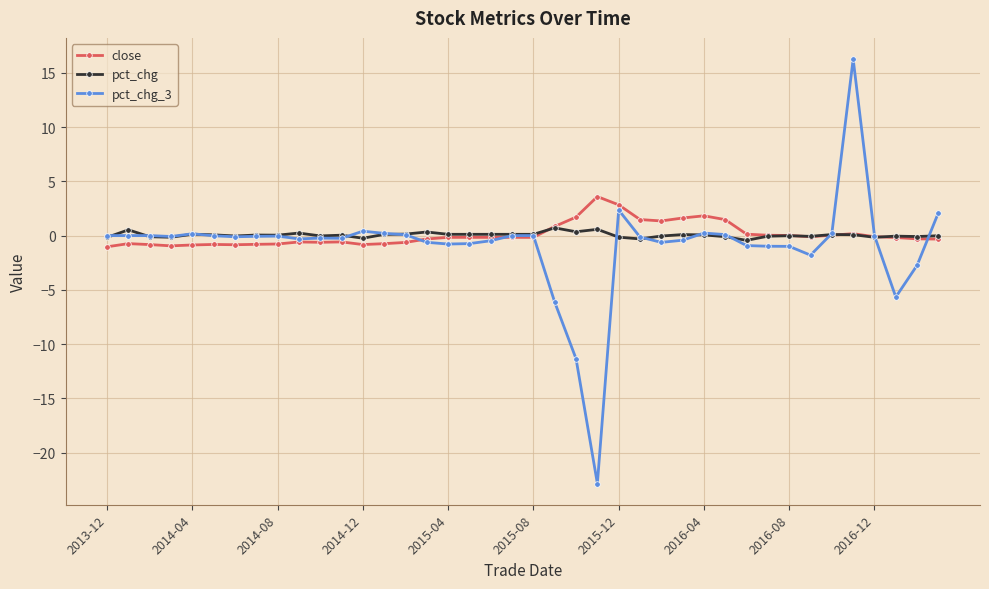

Which series has the largest range (max minus min)?

pct_chg_3